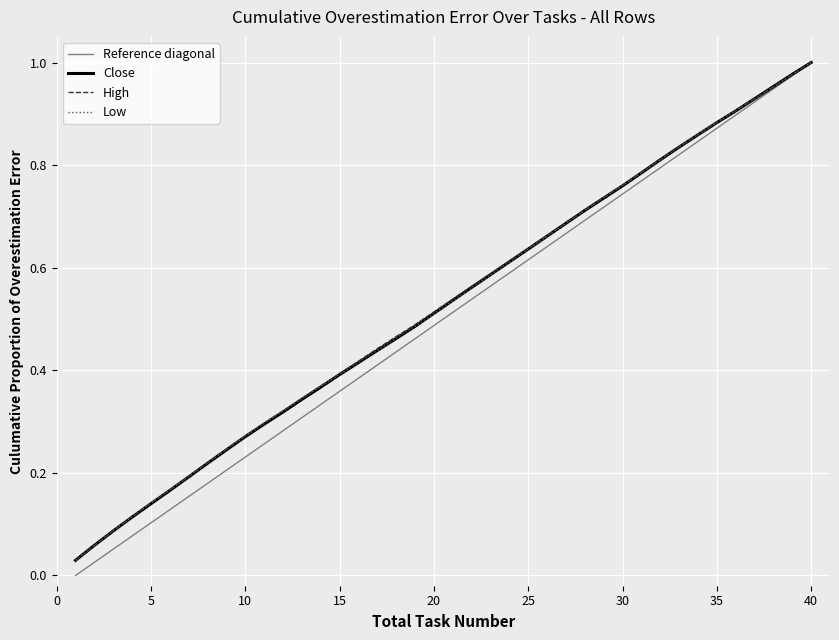

Which series has the widest spread of values?

Reference diagonal